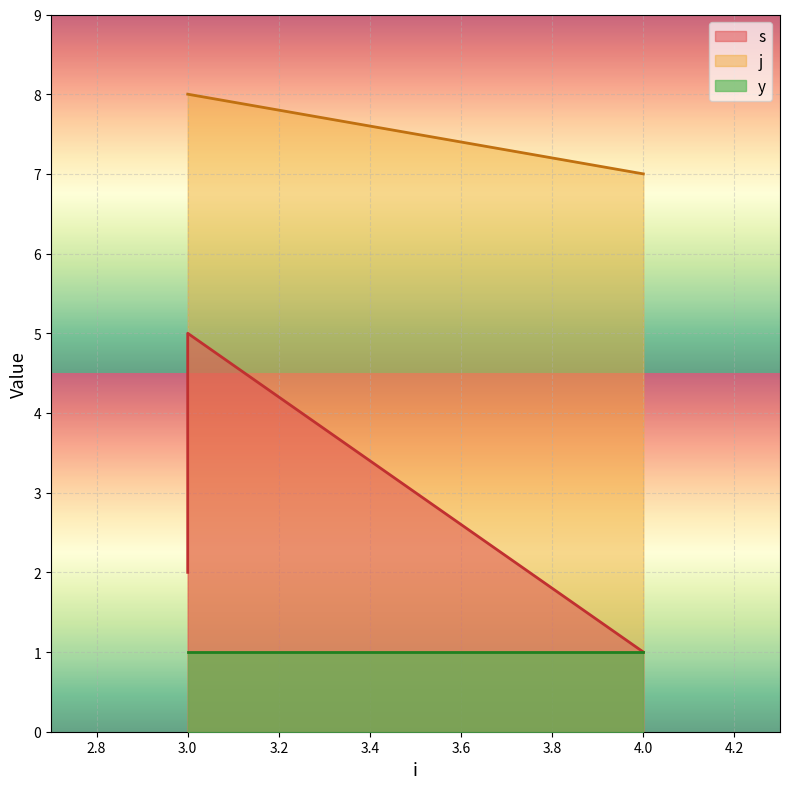

Where does the s series first go above 4?

3